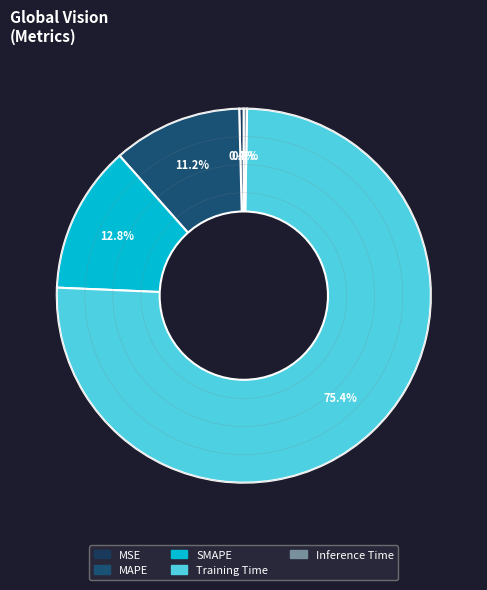

To the nearest percent, what percentage of the pie is MAPE?

11%